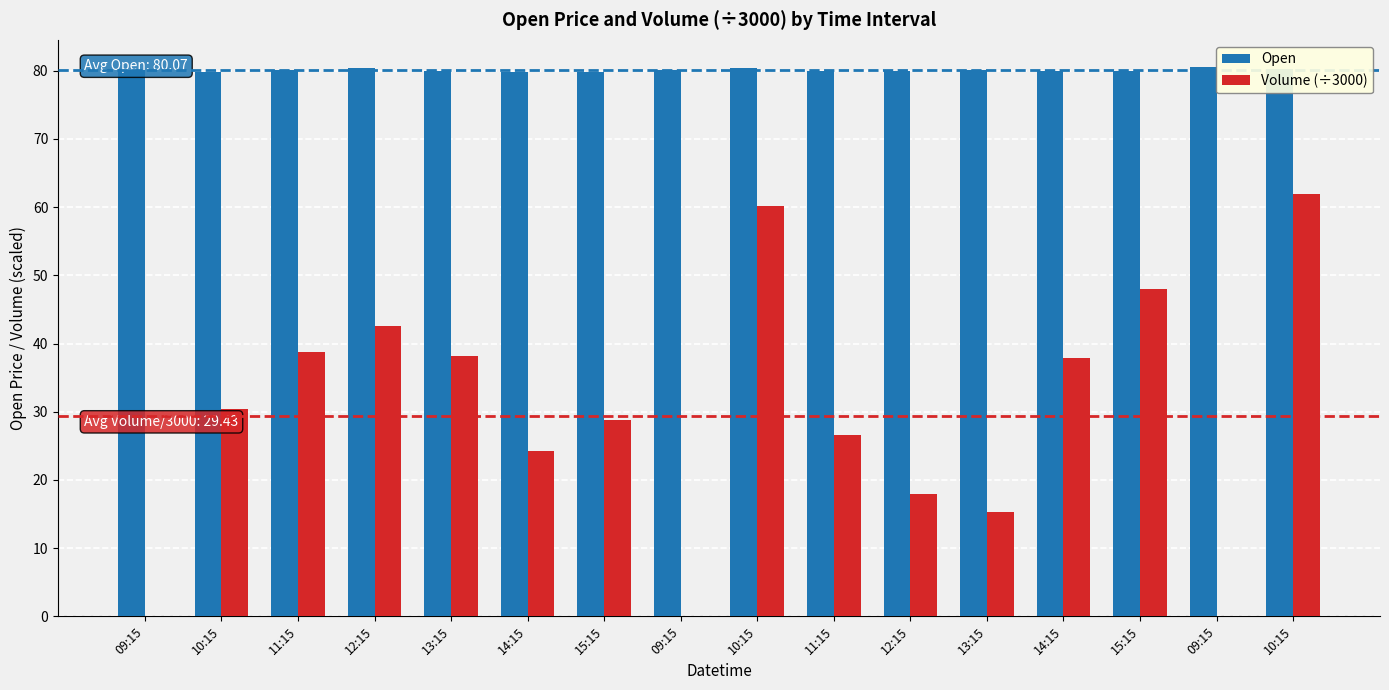

Are the bars horizontal?

No